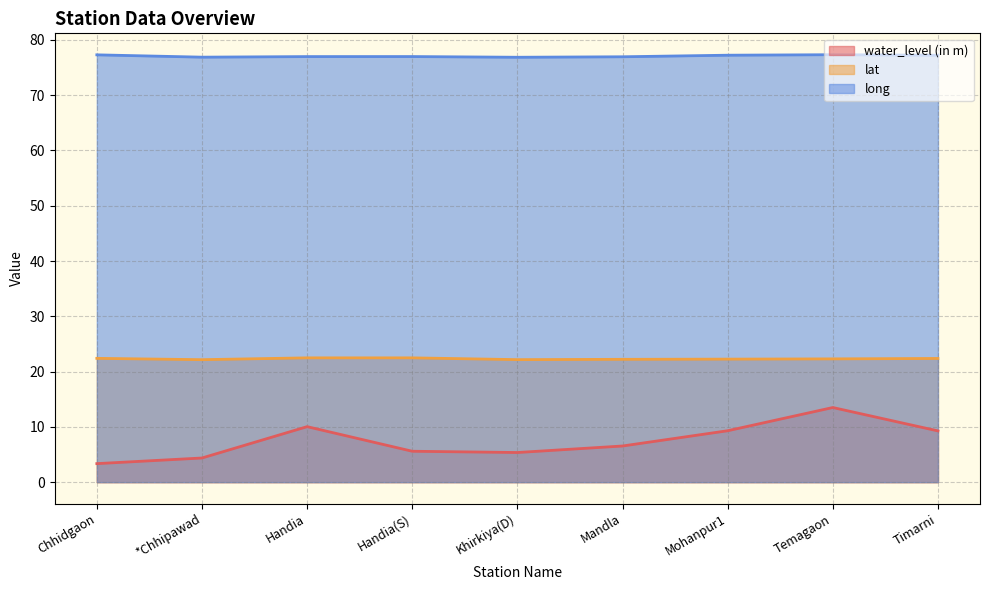

List the series in order of their overall mean, lowest first.

water_level (in m), lat, long